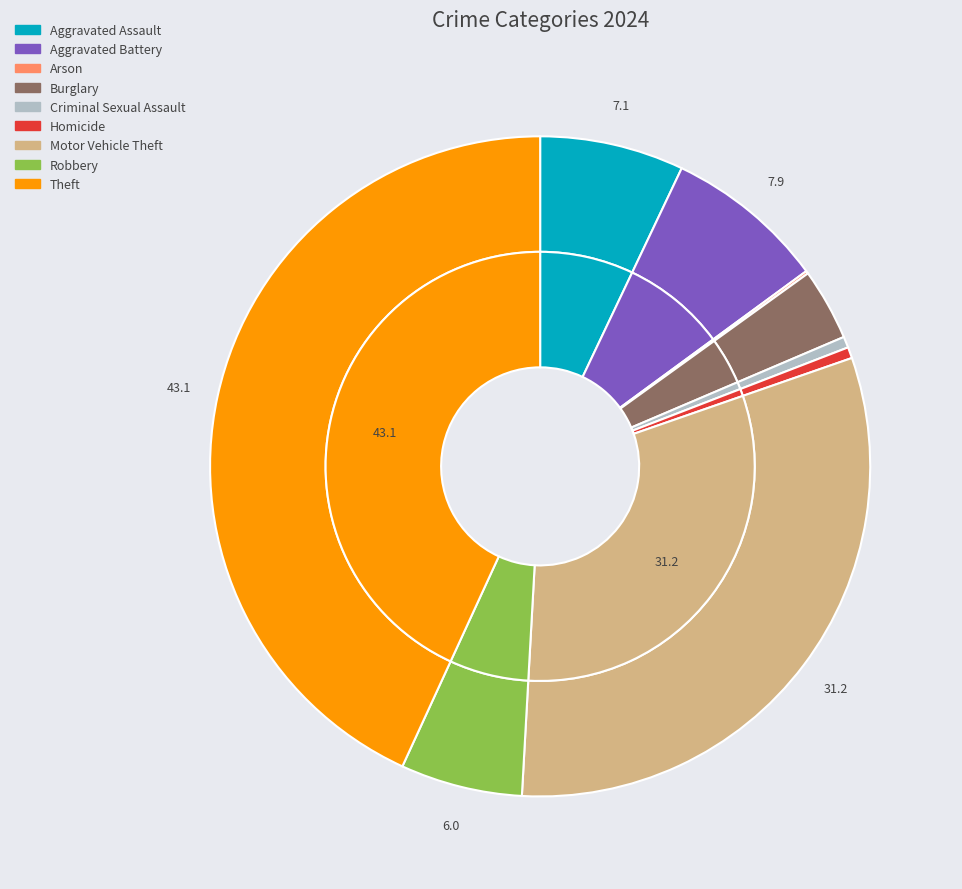

Rank the categories by value from lowest to highest.

Arson, Criminal Sexual Assault, Homicide, Burglary, Robbery, Aggravated Assault, Aggravated Battery, Motor Vehicle Theft, Theft